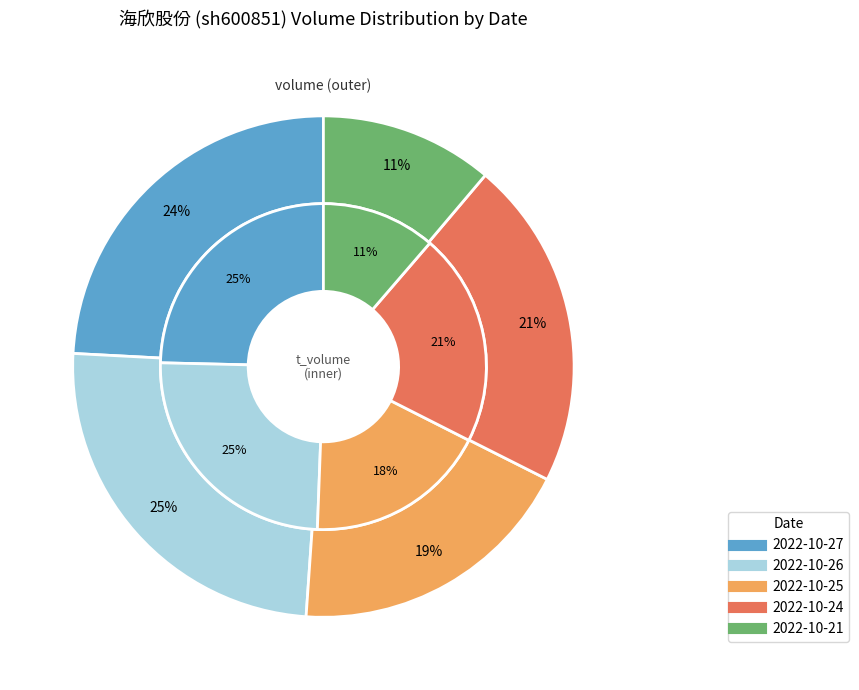

Which series has the widest spread of values?

outer